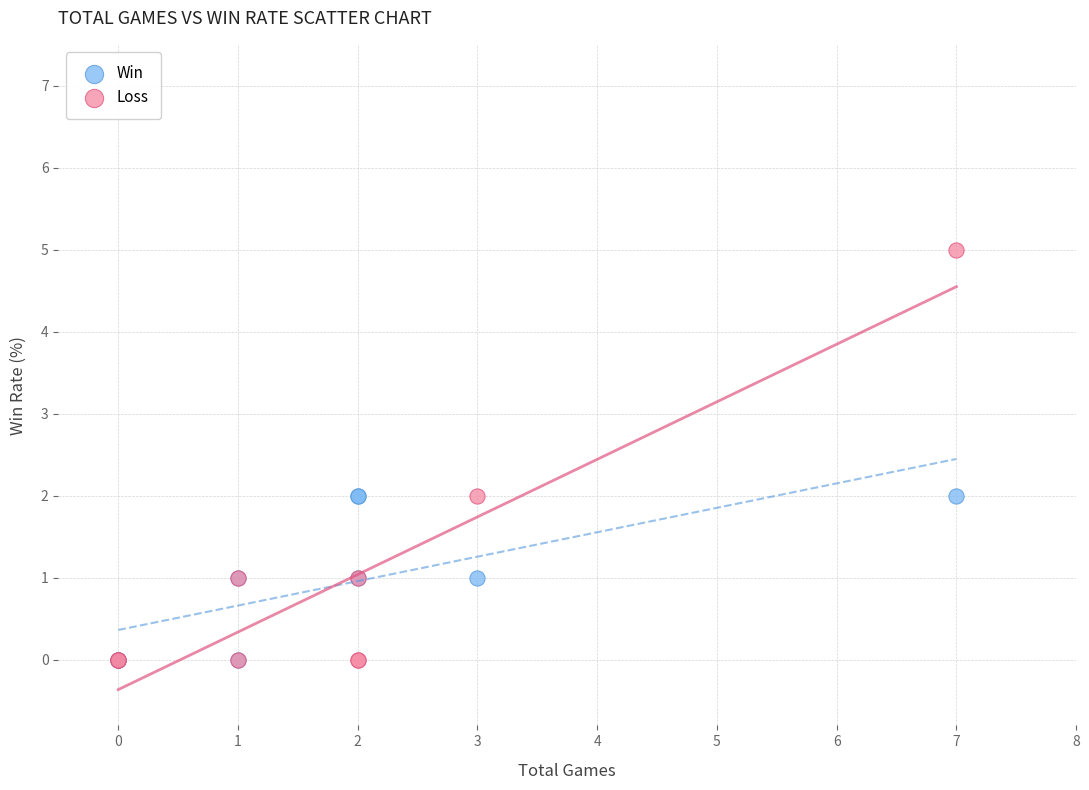

Which series has the largest Y range (max minus min)?

Loss